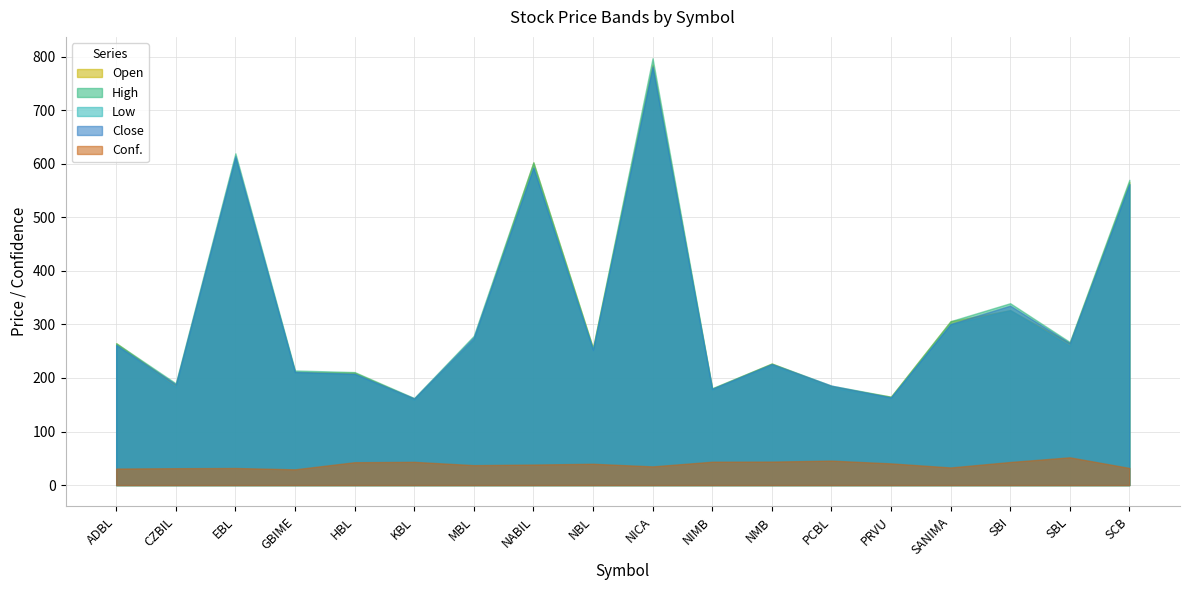

At which category does Low reach its first local peak?

EBL